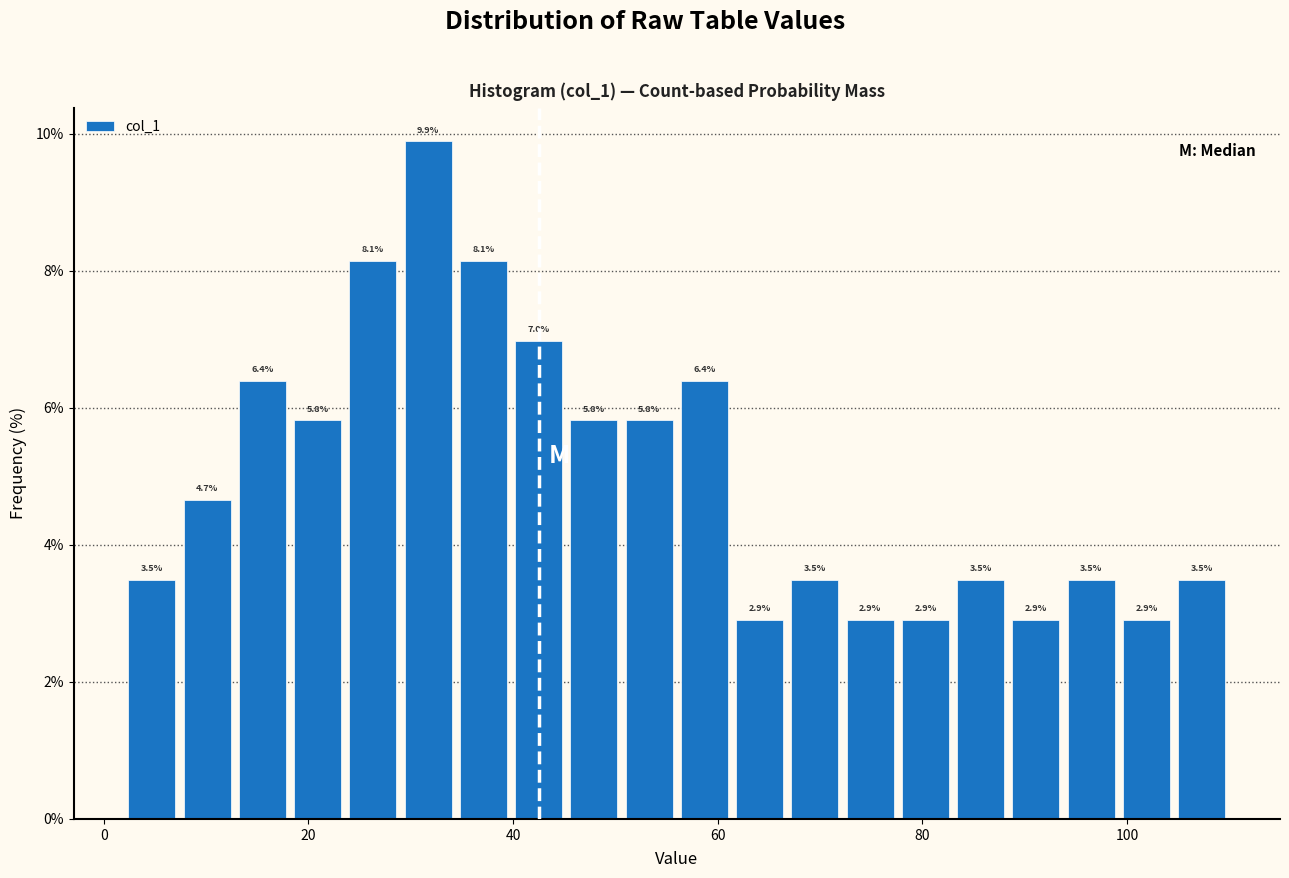

Around what value on the x-axis is the tallest bar? Give the approximate position of its centre, as read against the axis.

32